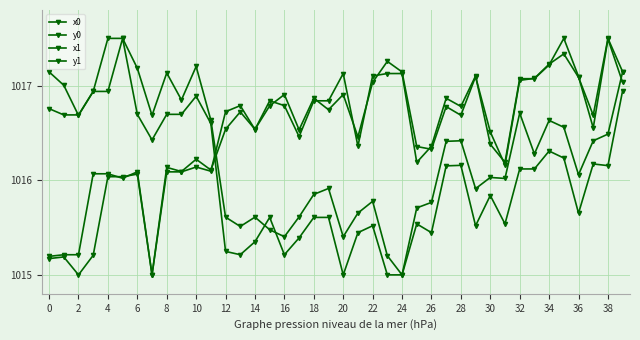

How many lines are shown in the chart?

4